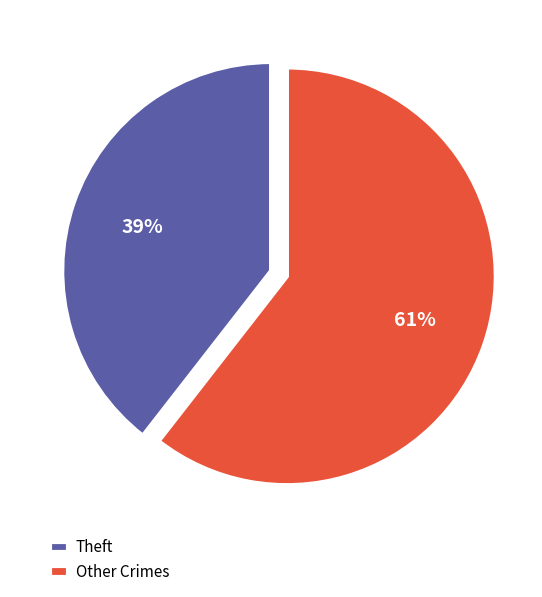

To the nearest percent, what is the combined percentage of Theft and Other Crimes?

100%